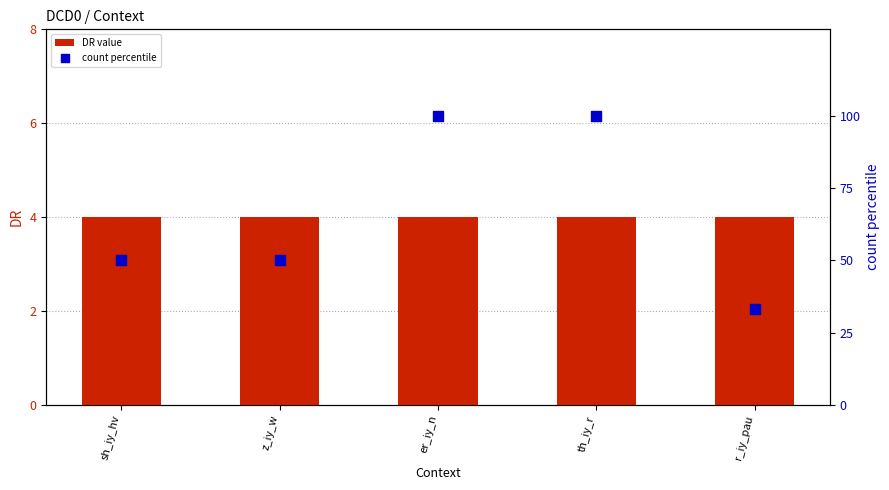

At which category is the sum across all series the highest?

er_iy_n